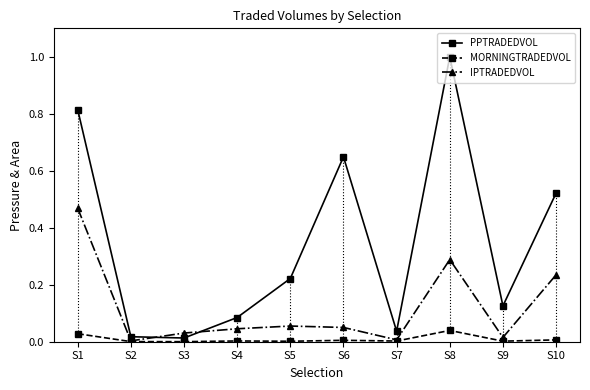

True or false: MORNINGTRADEDVOL has a value of 0.0 at S7.

False